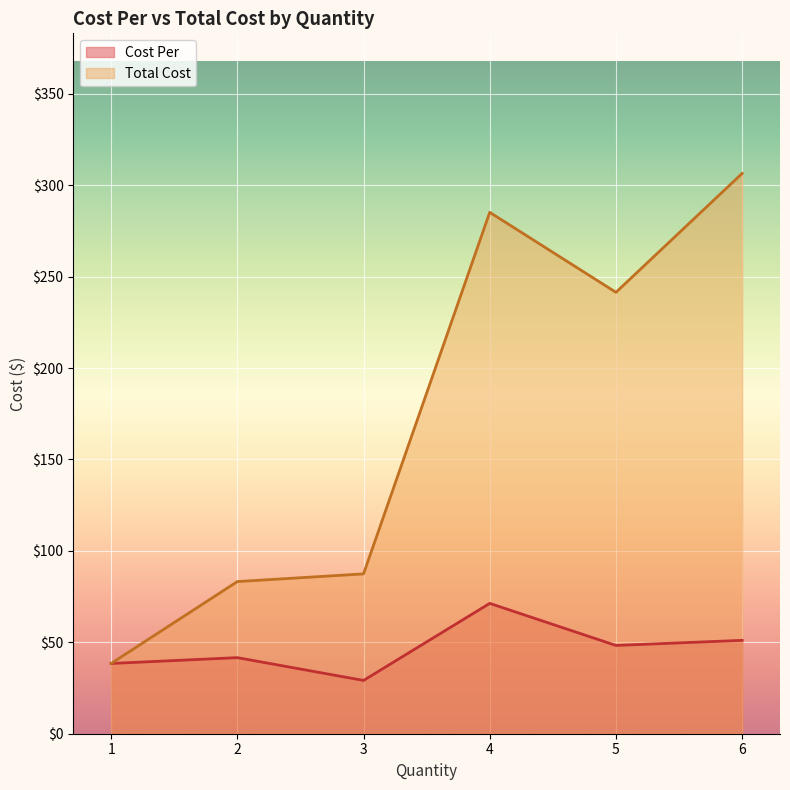

How many lines are shown in the chart?

2